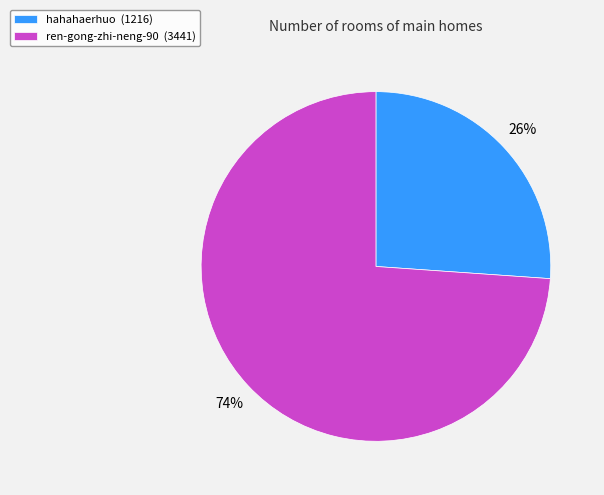

Does hahahaerhuo account for over 50% of the chart?

No